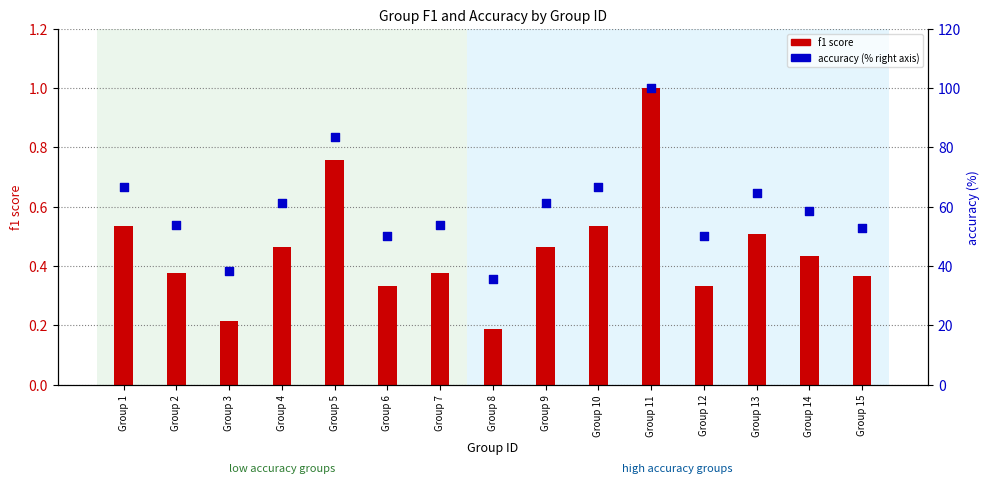

Which series has the largest Y range (max minus min)?

accuracy